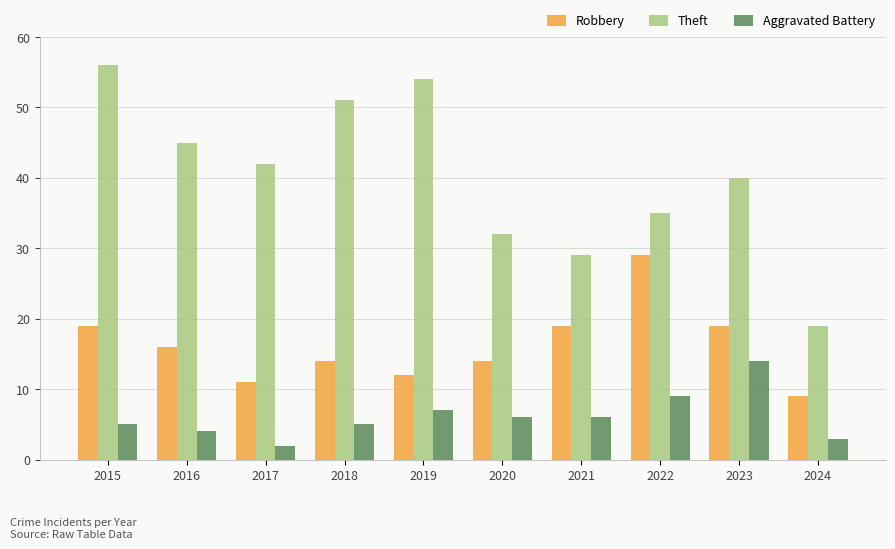

List the labels in order of Theft value, smallest first.

2024, 2021, 2020, 2022, 2023, 2017, 2016, 2018, 2019, 2015